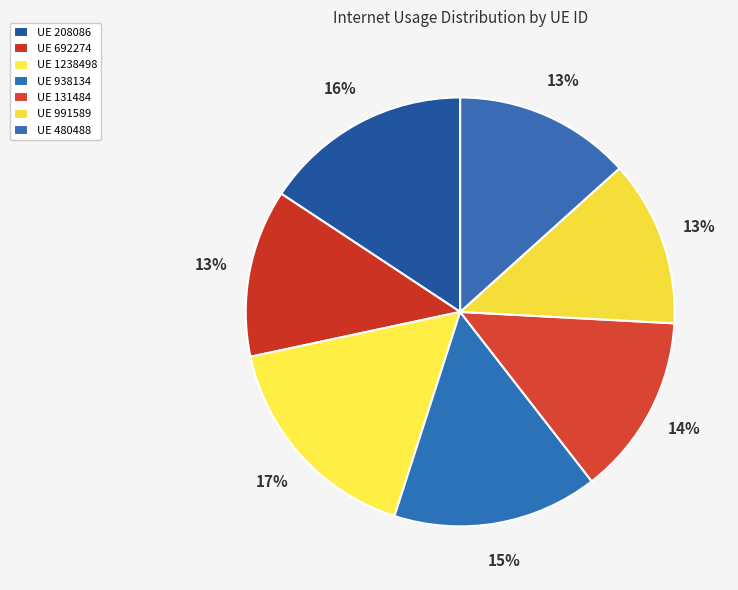

Is there any slice that represents more than half of the pie?

No